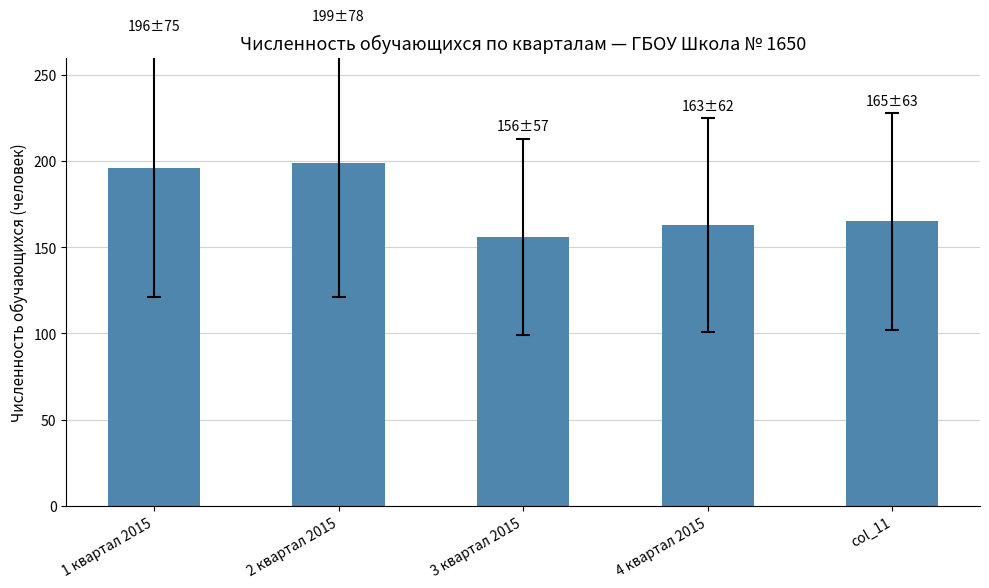

Reading left to right, what are all the values shown in this chart?

196	199	156	163	165